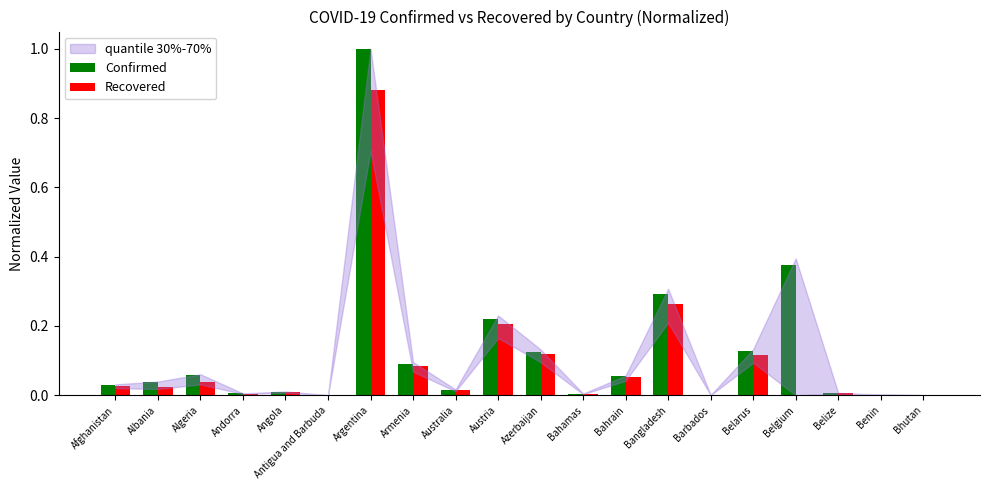

What is the sum of all Recovered values?

1.9